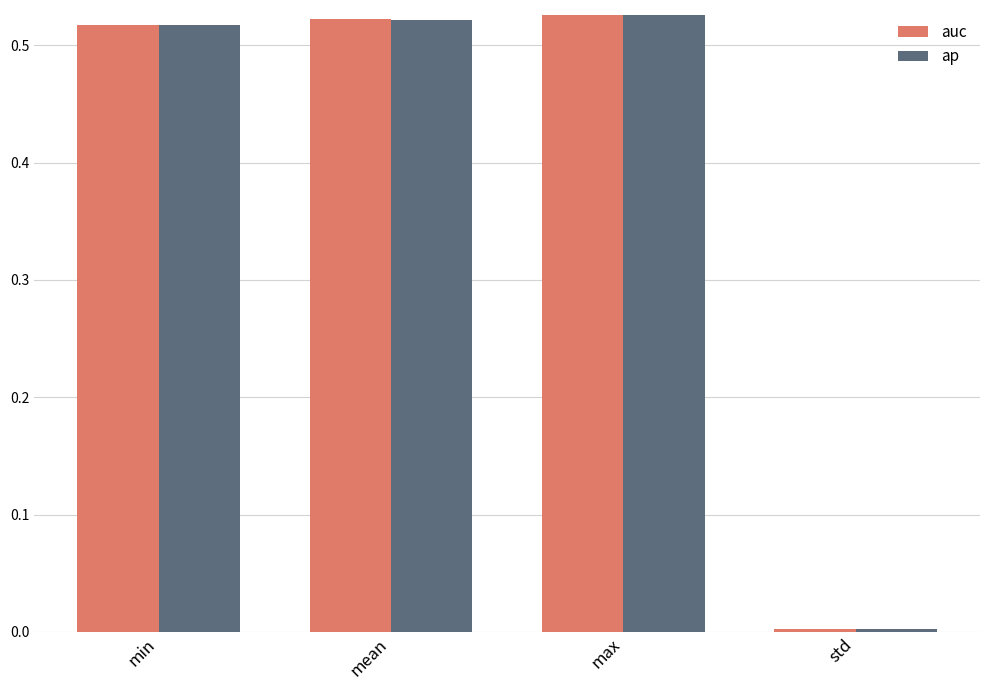

What is the sum of all ap values?

1.6